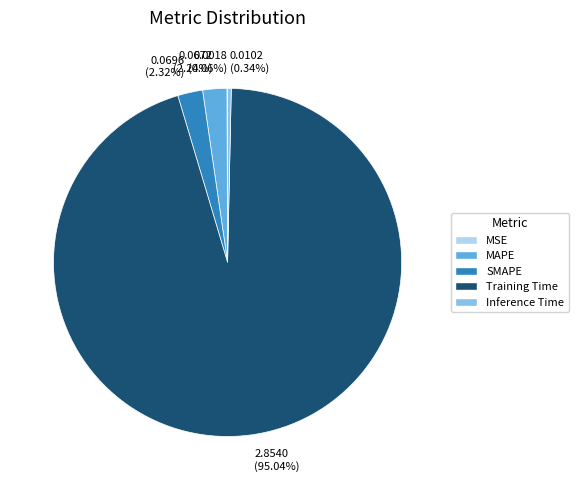

Which slice is the largest?

Training Time